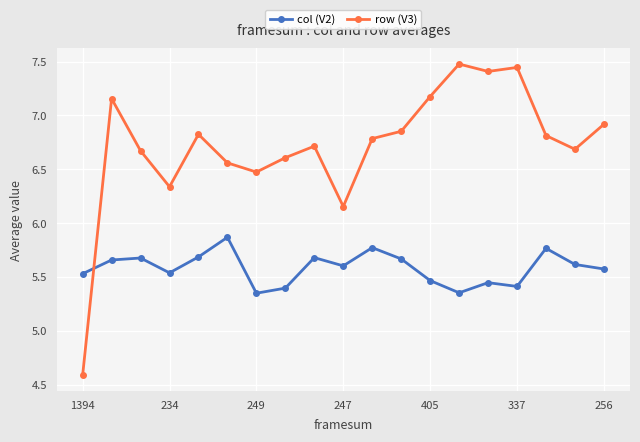

What is the smallest value displayed?

4.6